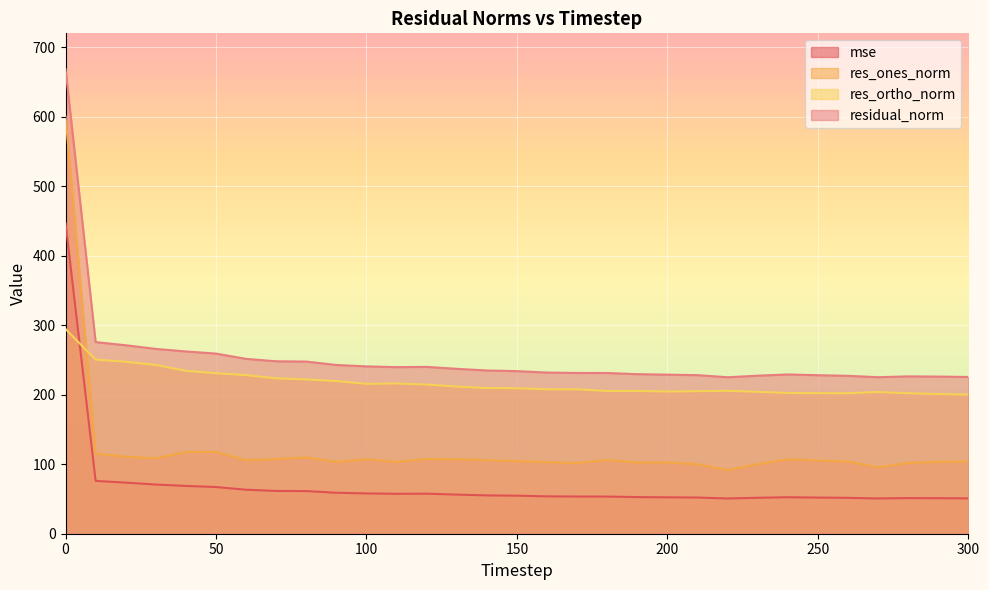

Which category has the lowest value in the mse series?

220